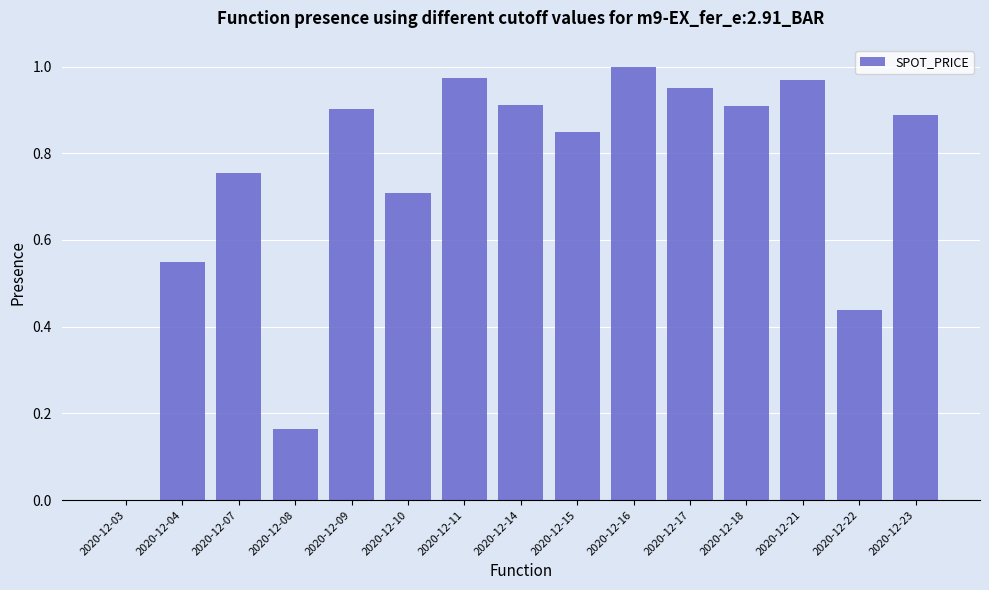

True or false: the data shows 1.0 at 2020-12-21.

True